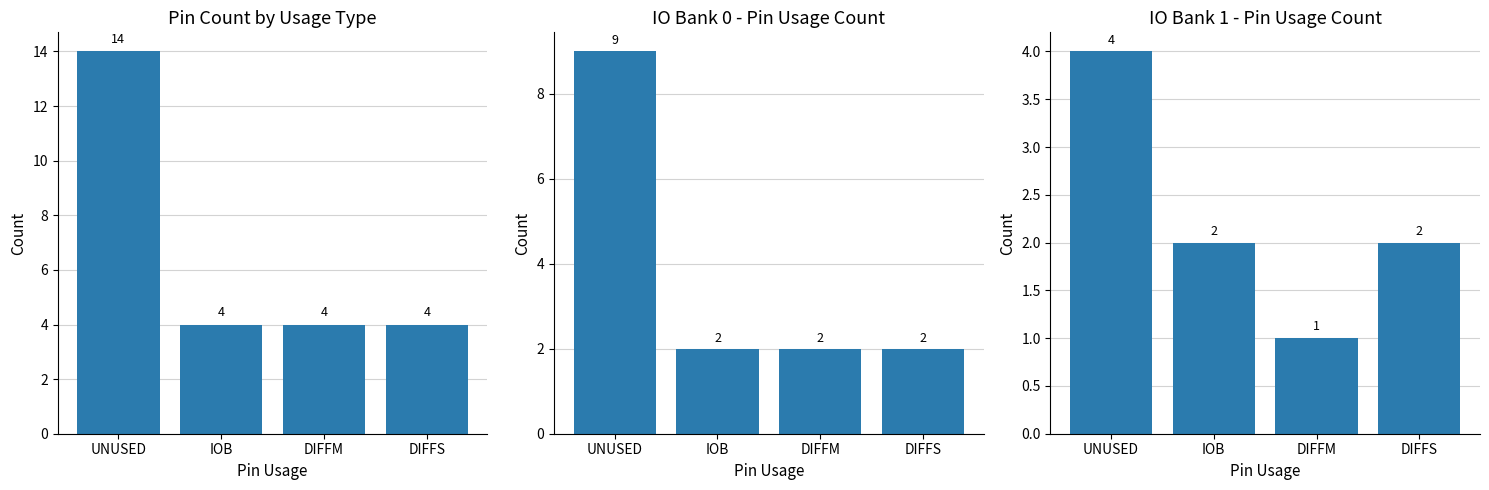

Between DIFFM and IOB, which is larger?

DIFFM